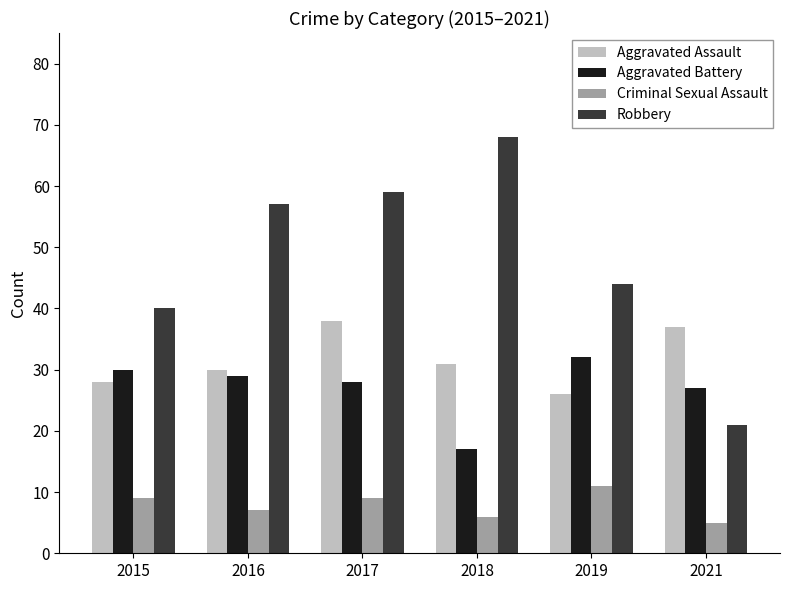

Reading left to right, what are all the values shown in this chart?

Aggravated Assault: 2015=28	2016=30	2017=38	2018=31	2019=26	2021=37
Aggravated Battery: 2015=30	2016=29	2017=28	2018=17	2019=32	2021=27
Criminal Sexual Assault: 2015=9	2016=7	2017=9	2018=6	2019=11	2021=5
Robbery: 2015=40	2016=57	2017=59	2018=68	2019=44	2021=21